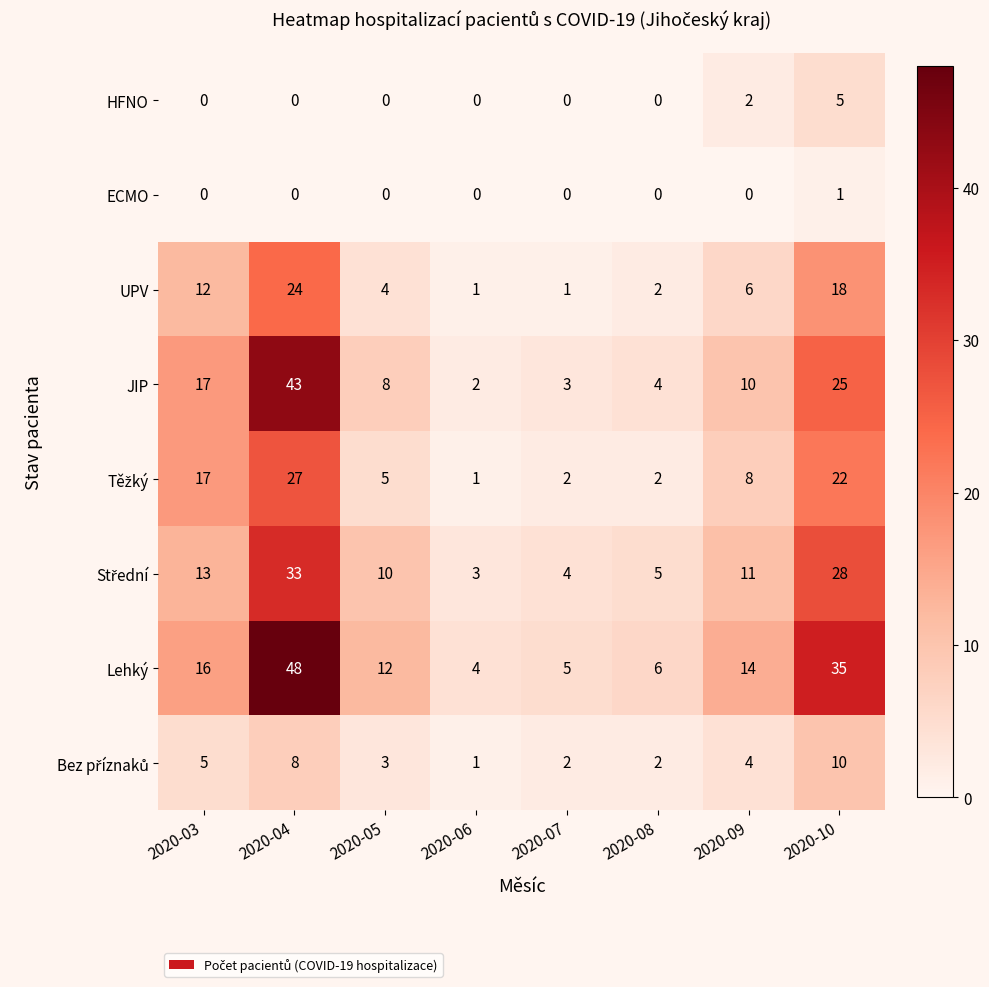

Which label corresponds to the largest value in the chart?

2020-04